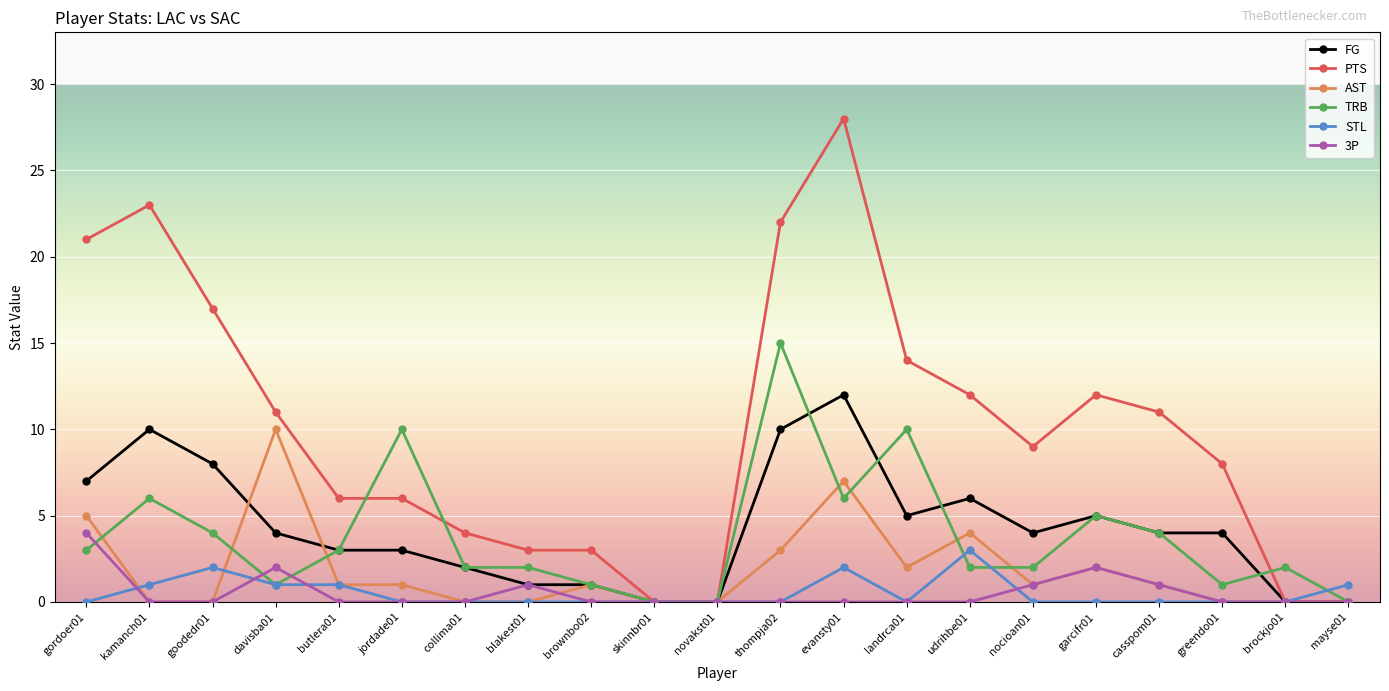

The FG series shows 0 at novakst01. True or false?

True